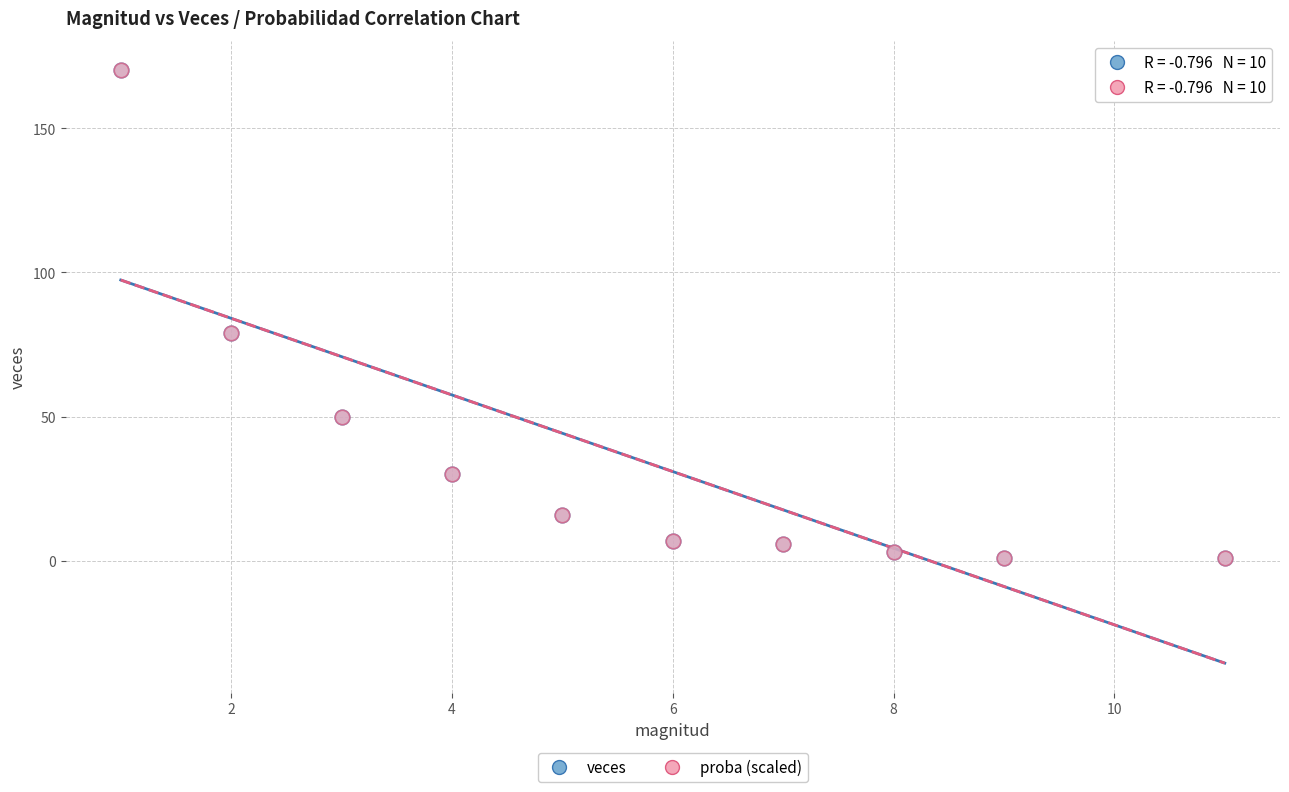

What are all the series names shown in the legend?

veces, proba (scaled)